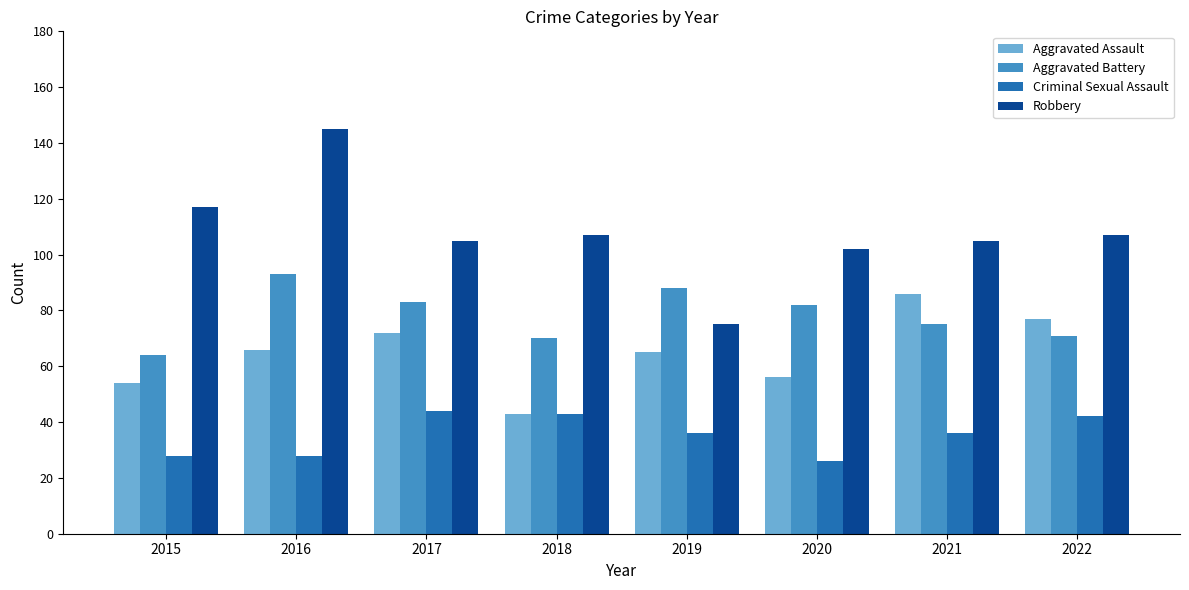

Reading left to right, transcribe all the data shown in this chart.

Aggravated Assault: 54	66	72	43	65	56	86	77
Aggravated Battery: 64	93	83	70	88	82	75	71
Criminal Sexual Assault: 28	28	44	43	36	26	36	42
Robbery: 117	145	105	107	75	102	105	107